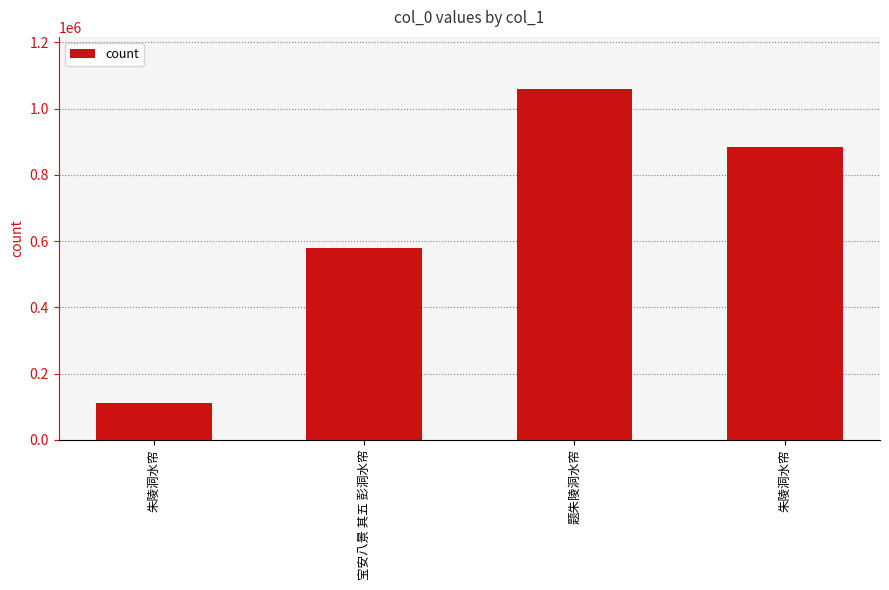

Reading left to right, what are all the values shown in this chart?

朱陵洞水帘=111202	宝安八景 其五 彭洞水帘=577839	题朱陵洞水帘=1057783	朱陵洞水帘=885112